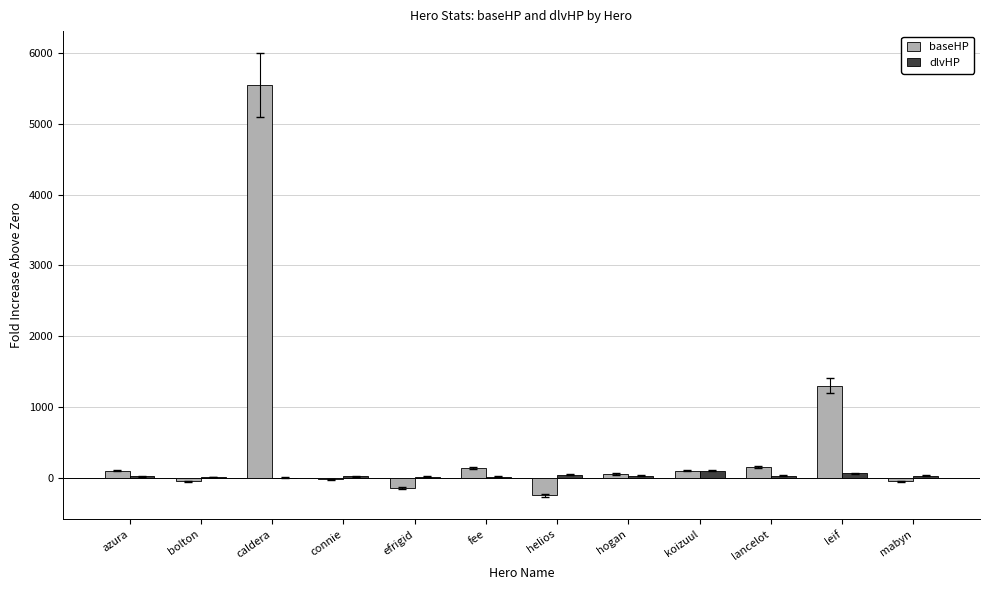

What is the sum of all dlvHP values?

365